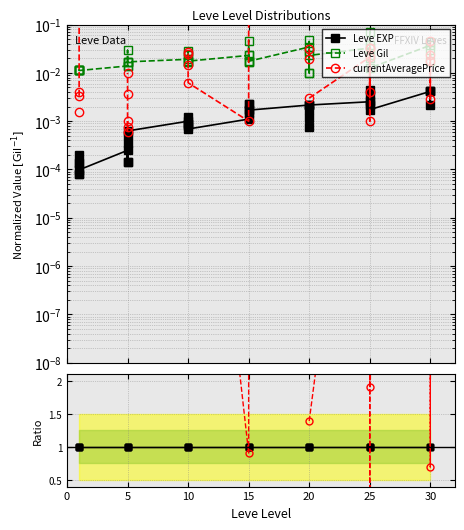

The Leve EXP series shows 0.0 at 10. True or false?

True